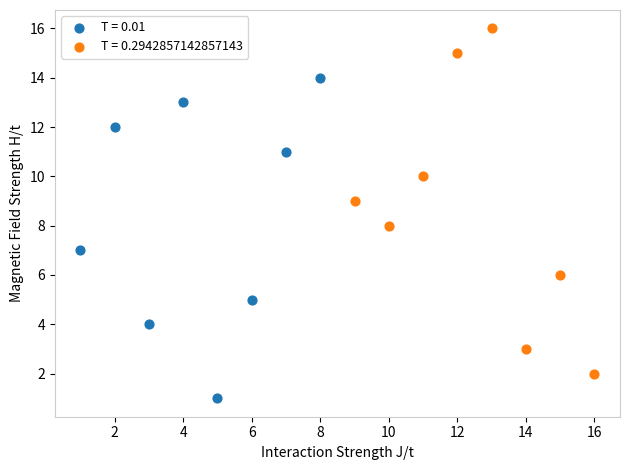

Which series reaches the minimum Y coordinate?

T = 0.01